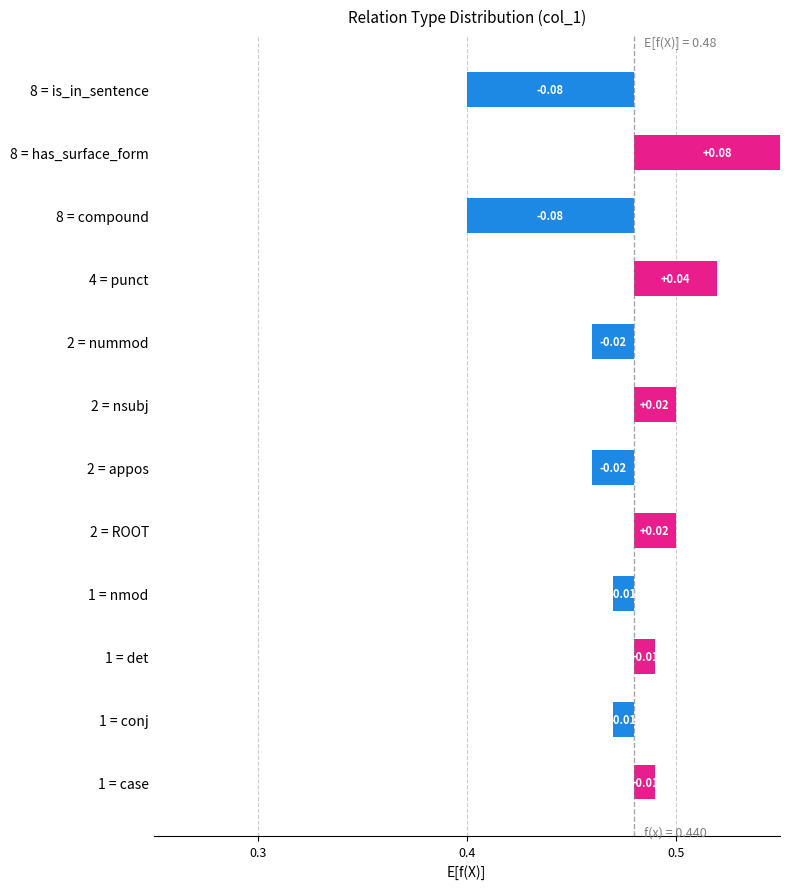

Does the chart contain stacked bars?

No